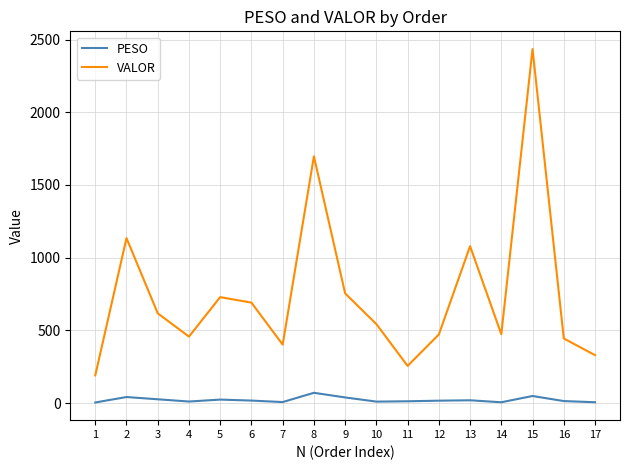

Which series has the largest range (max minus min)?

VALOR